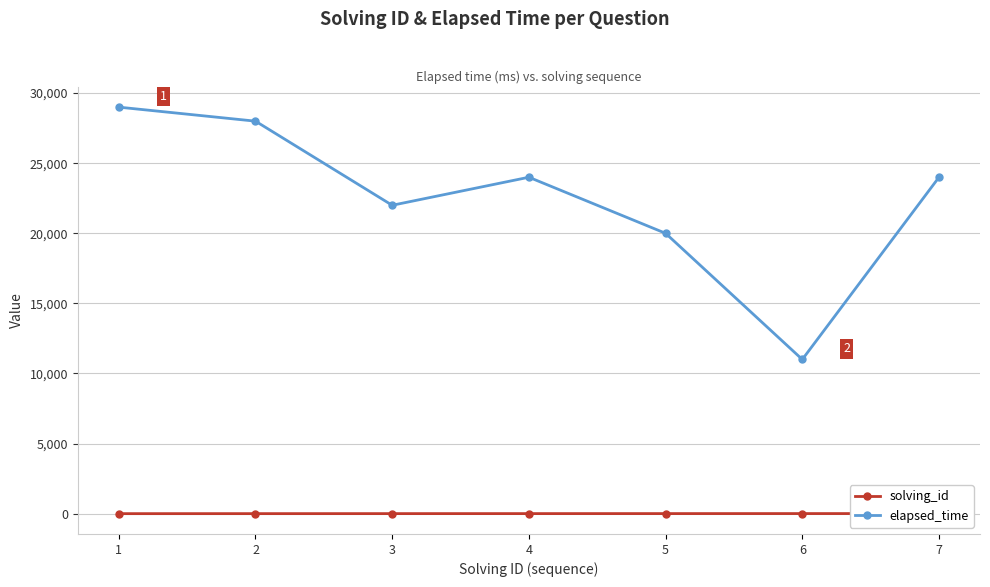

Which series has the widest spread of values?

elapsed_time